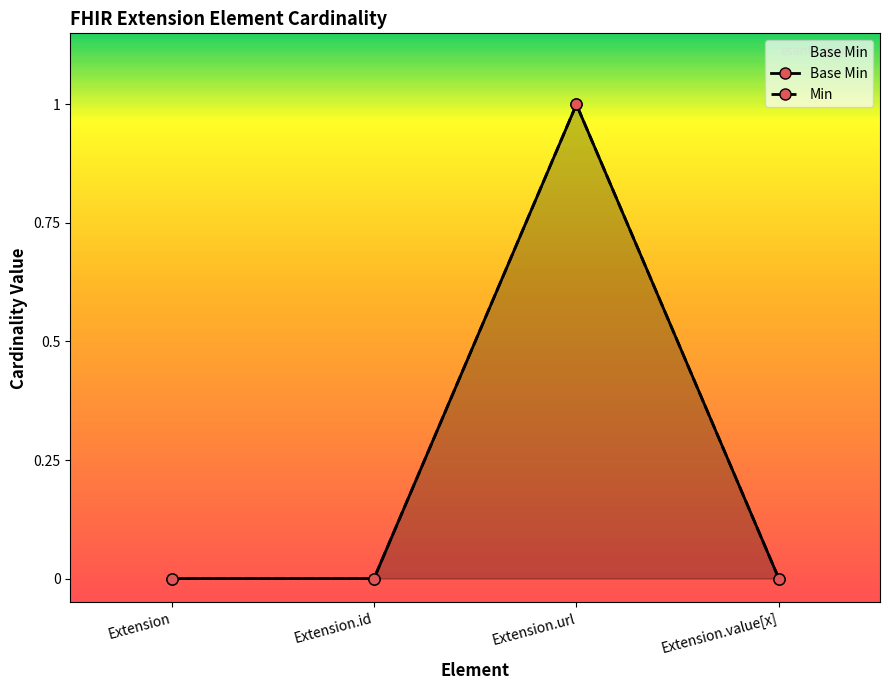

Which series has the largest range (max minus min)?

Base Min